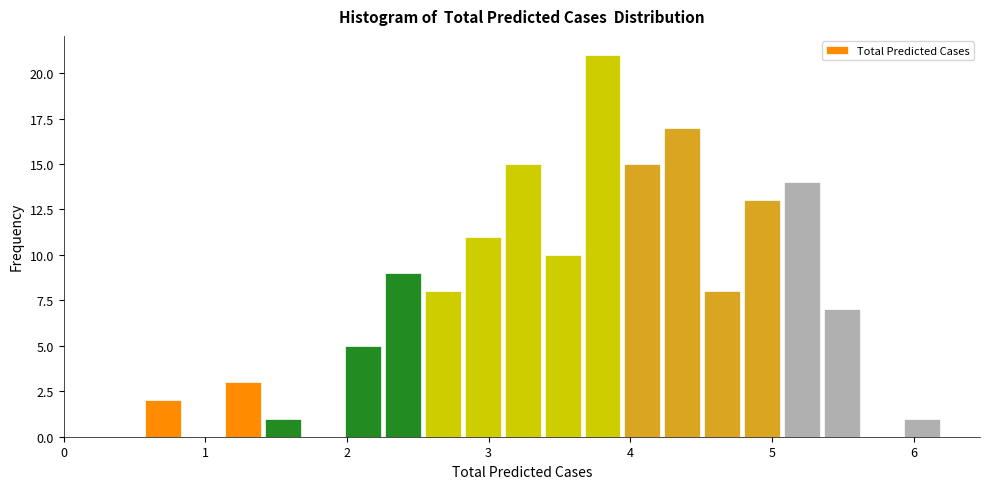

Around what value on the x-axis is the tallest bar? Give the approximate position of its centre, as read against the axis.

3.8